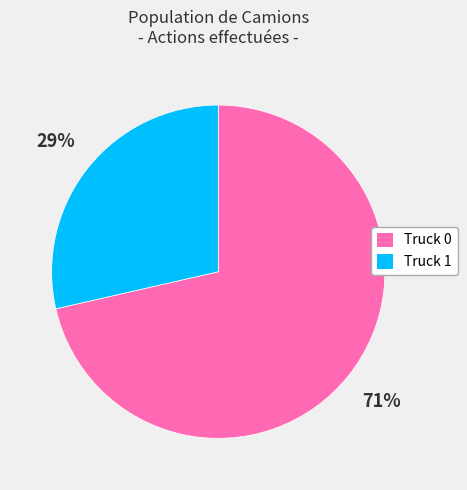

To the nearest percent, what is the average slice percentage?

50%